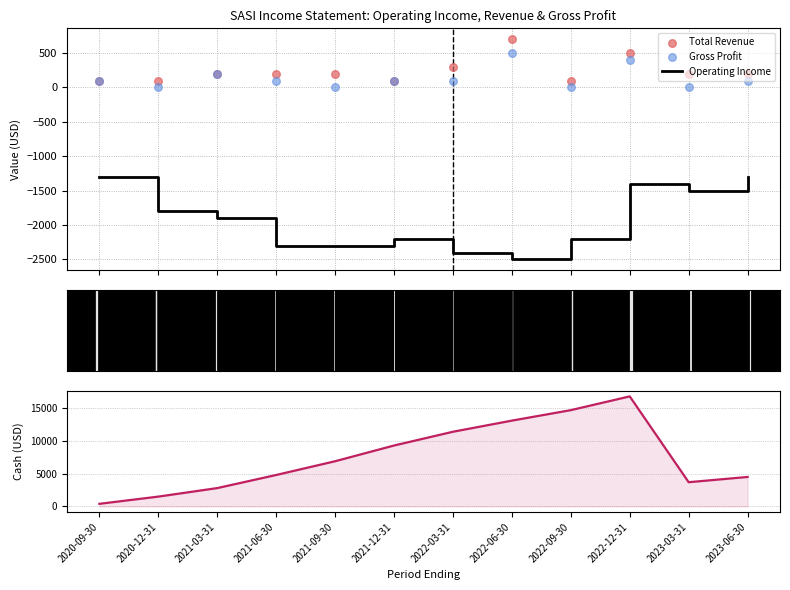

Which series contains the lowest Y value?

Operating Income